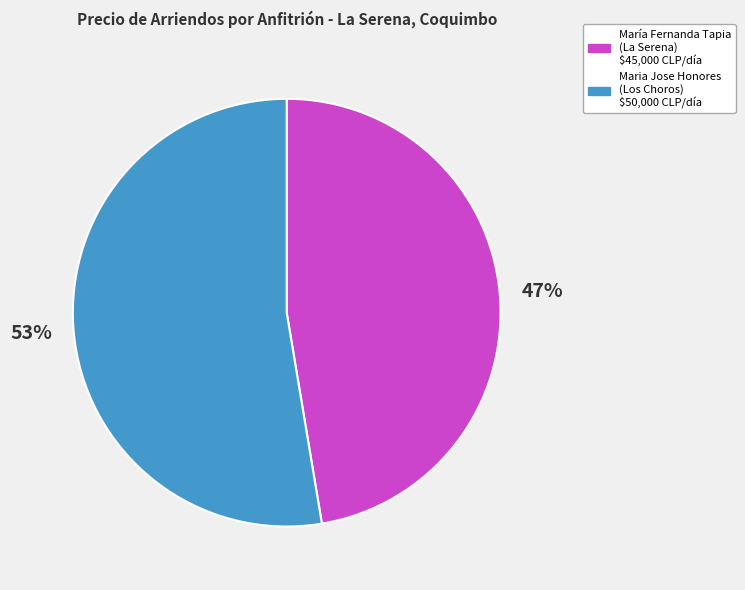

Is there any slice that represents more than half of the pie?

Yes